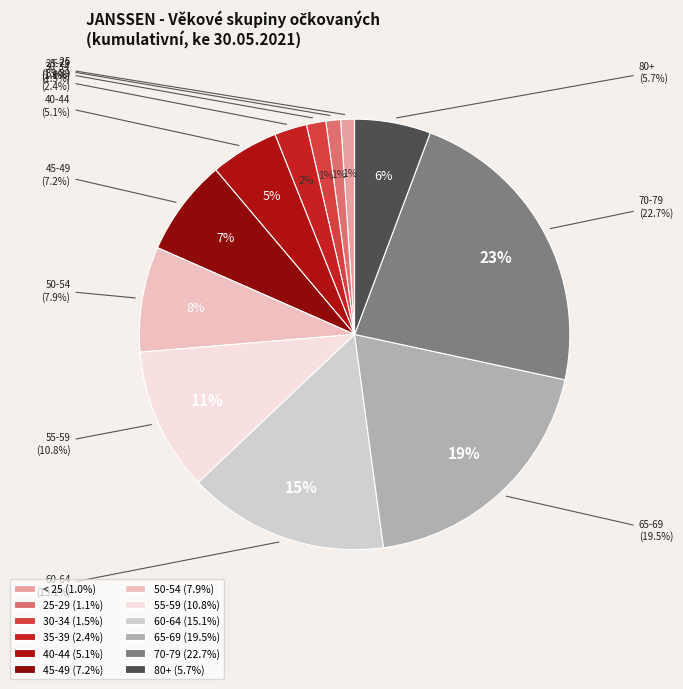

What percentage do 70-79 and 60-64 together represent?

37.7%